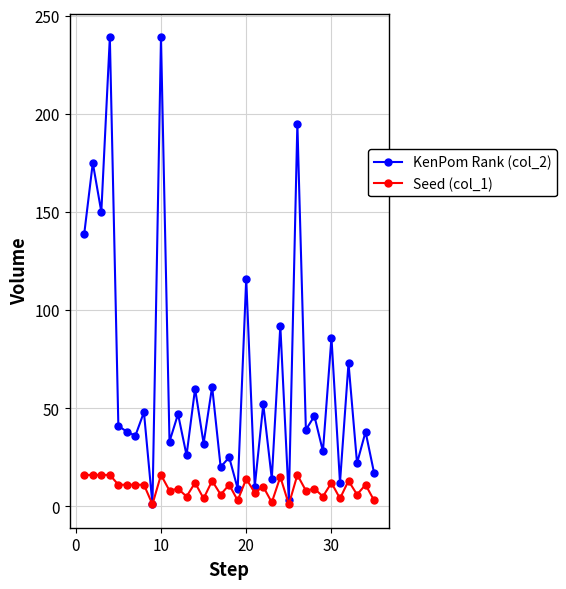

At how many categories does at least one series exceed 159?

4